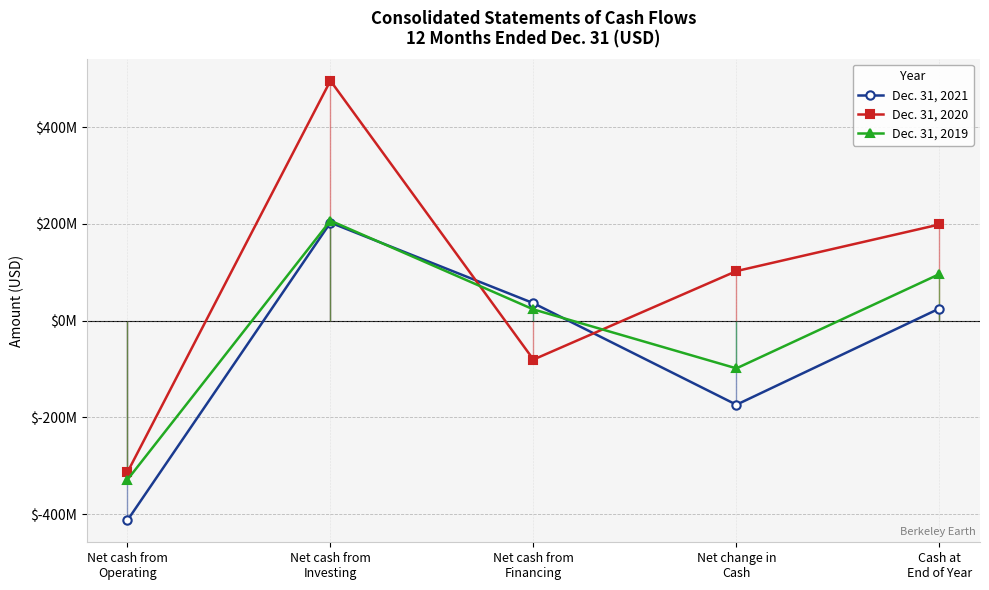

List the series in order of their overall mean, lowest first.

Dec. 31, 2021, Dec. 31, 2019, Dec. 31, 2020